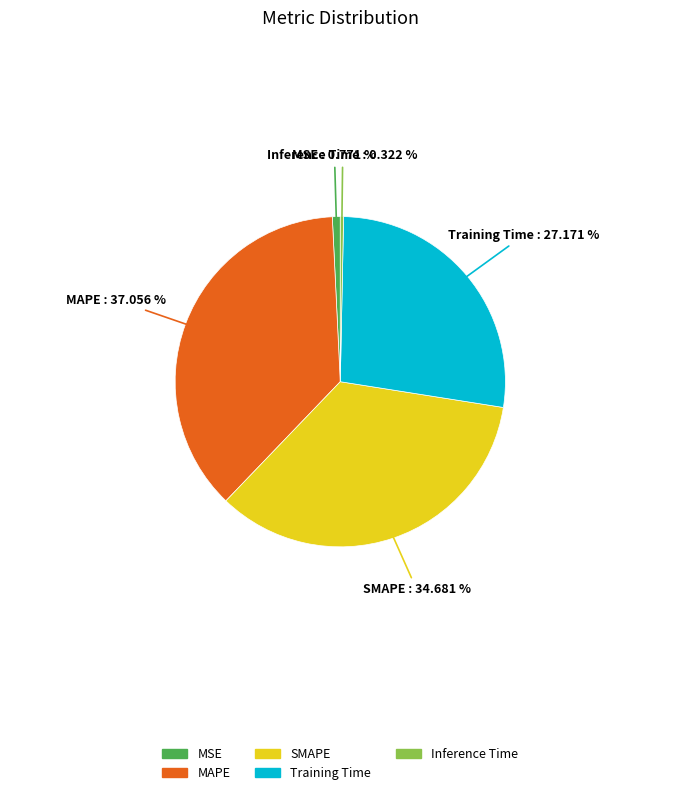

To the nearest percent, what percentage of the pie is MSE?

1%